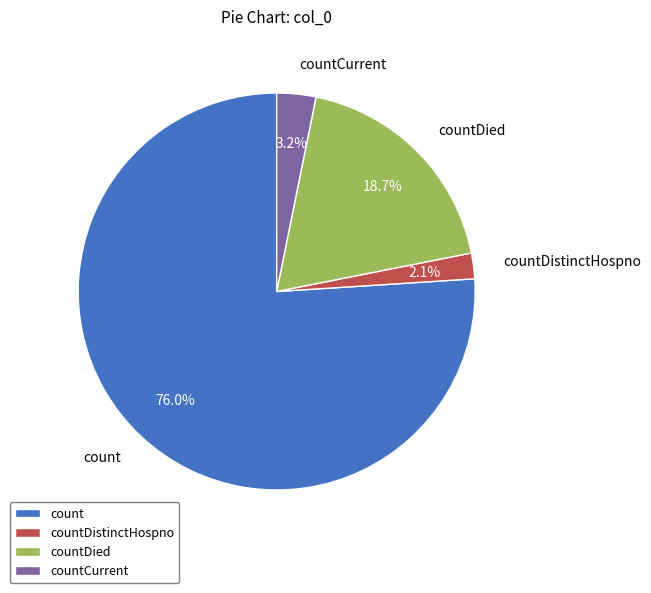

What is the ratio of the value at countDistinctHospno to the value at countCurrent?

0.7